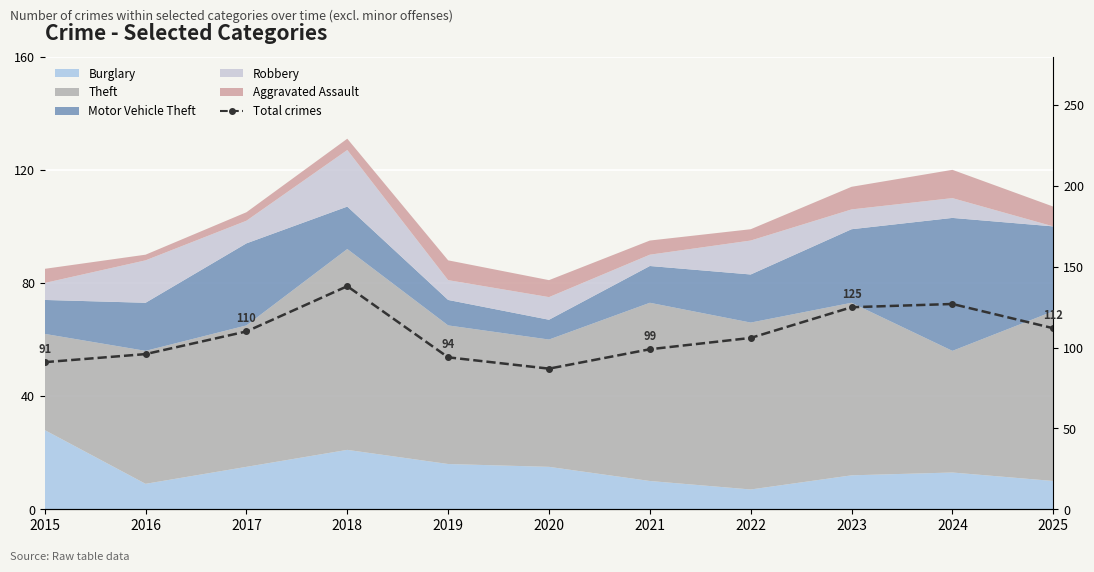

What is the difference between the second highest and second lowest values?

36